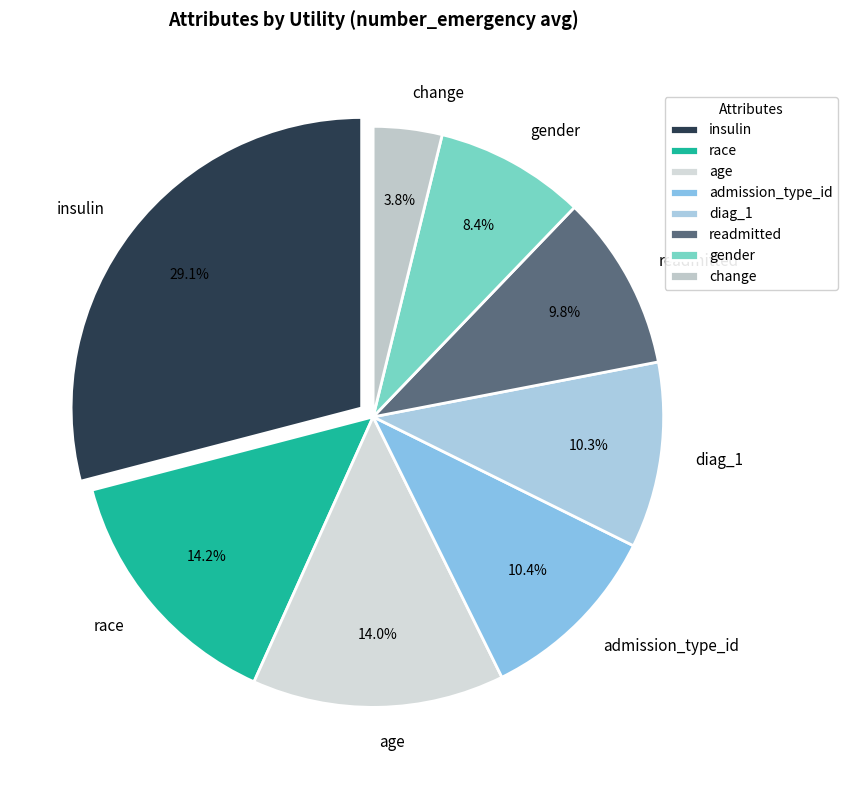

The gender slice represents 1% of the pie. True or false?

False